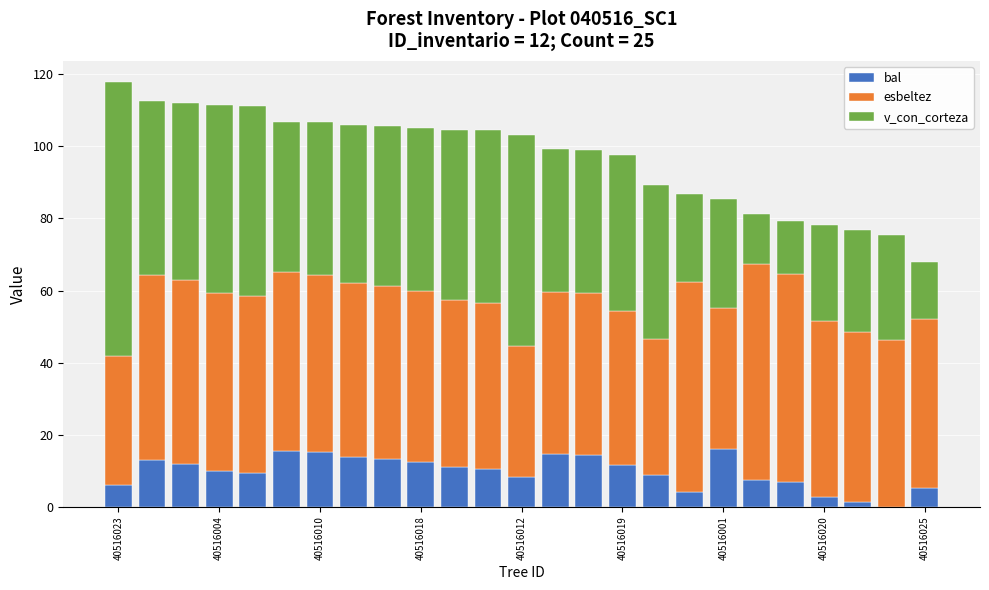

What is the highest value of the bal series?

16.1